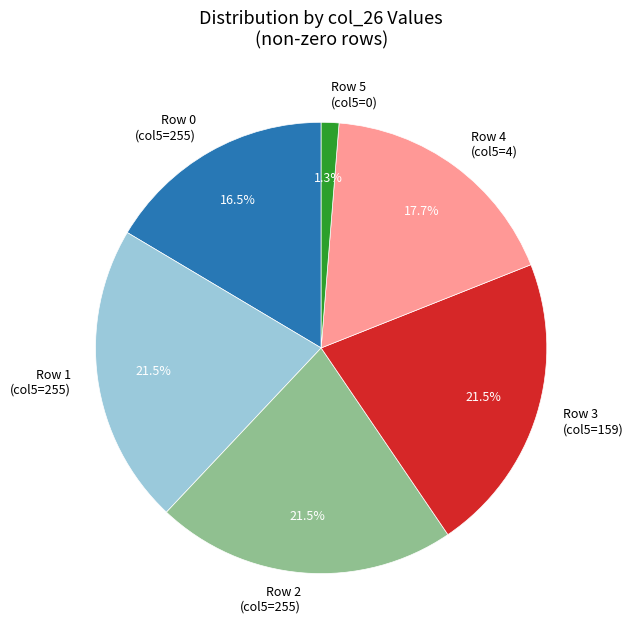

Does any single category account for the majority?

No